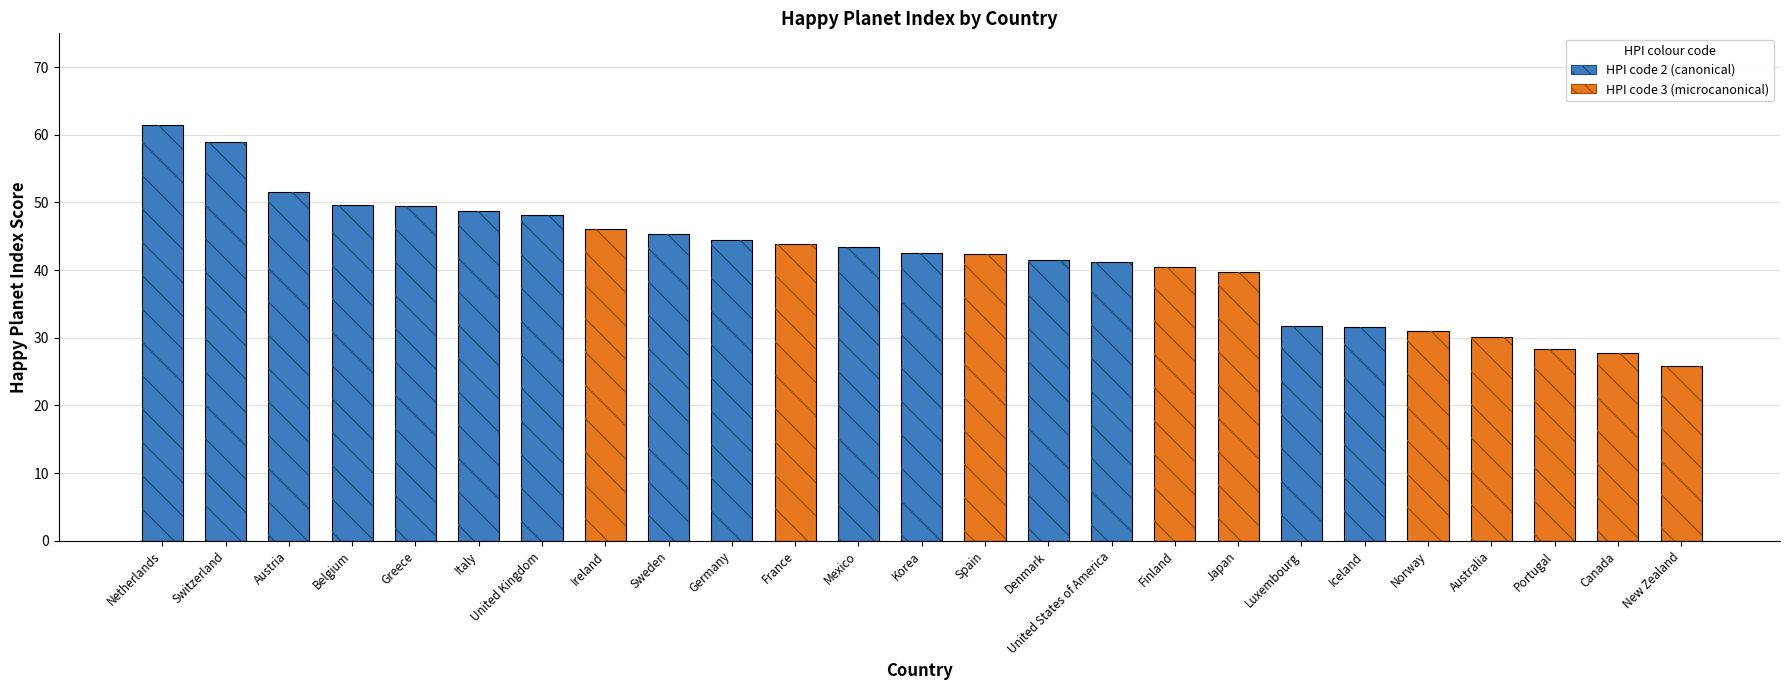

What is the label of the 13th bar from the right?

Korea